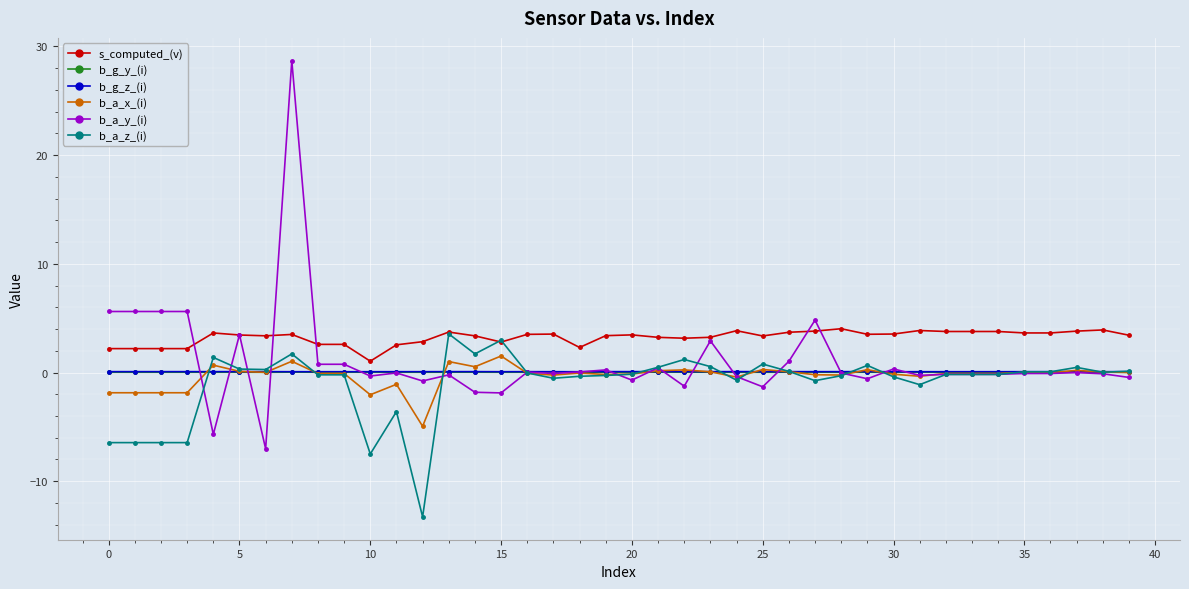

What is the sum of all b_a_y_(i) values?

42.4